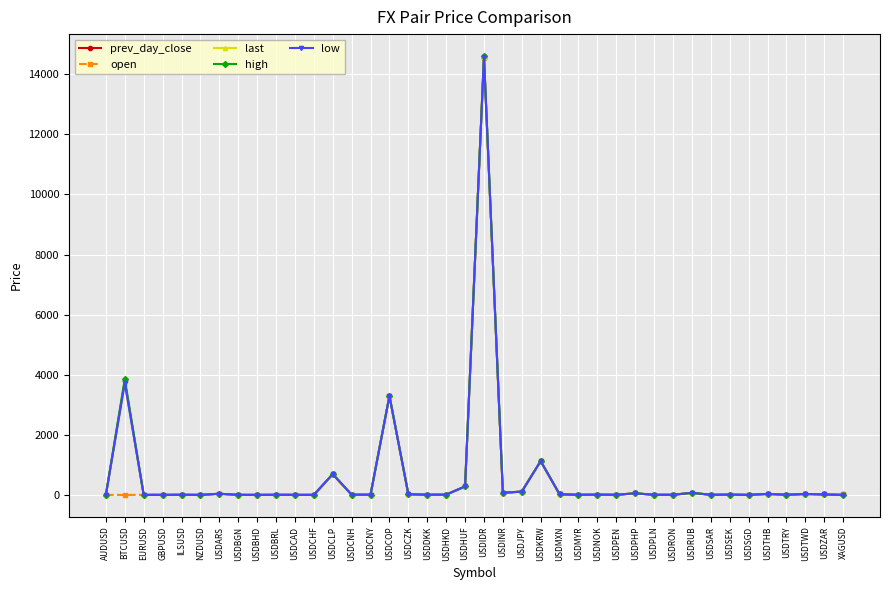

What is the difference between the maximum and minimum values in the last series?

14569.6